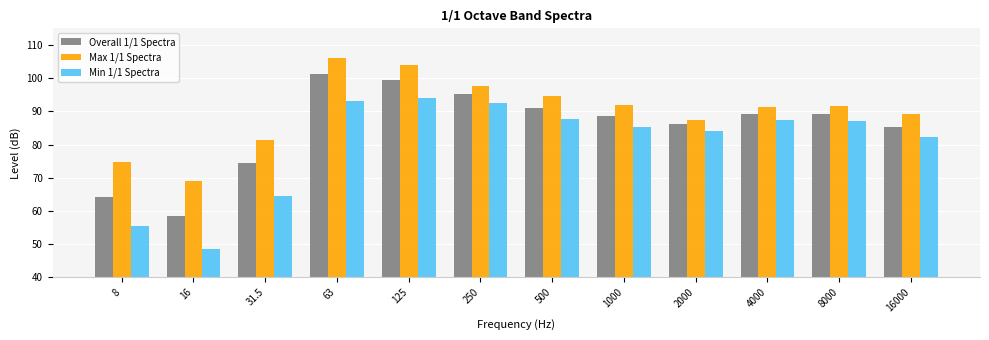

Count the number of data series in this chart.

3